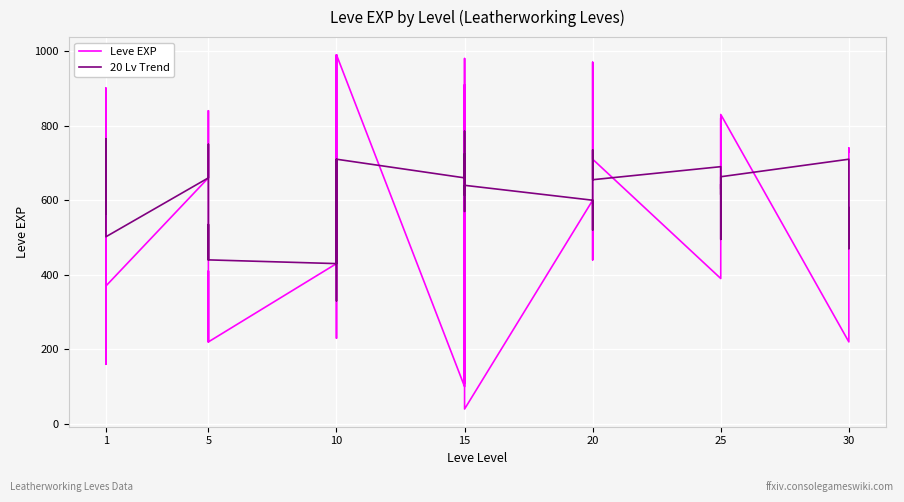

Count the number of data series in this chart.

2